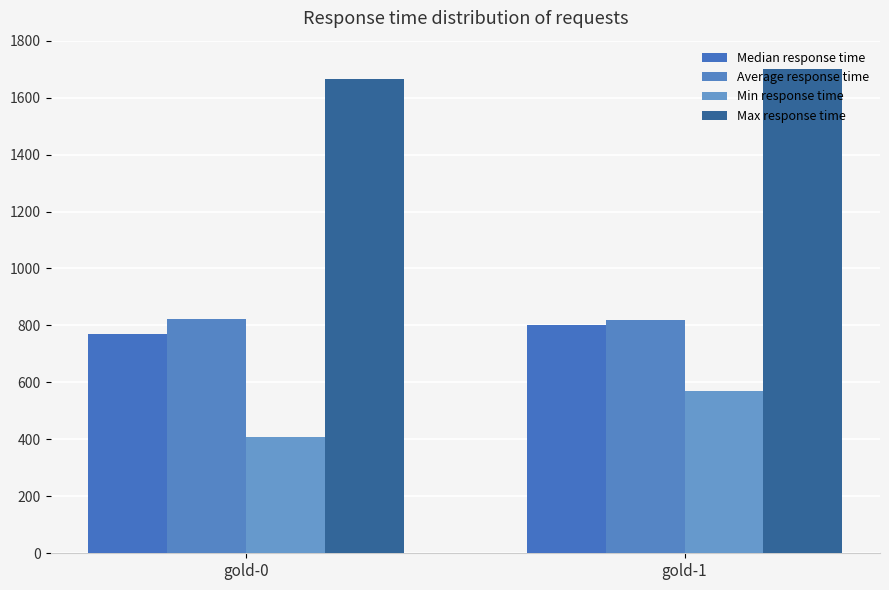

What is the minimum value shown in the chart?

409